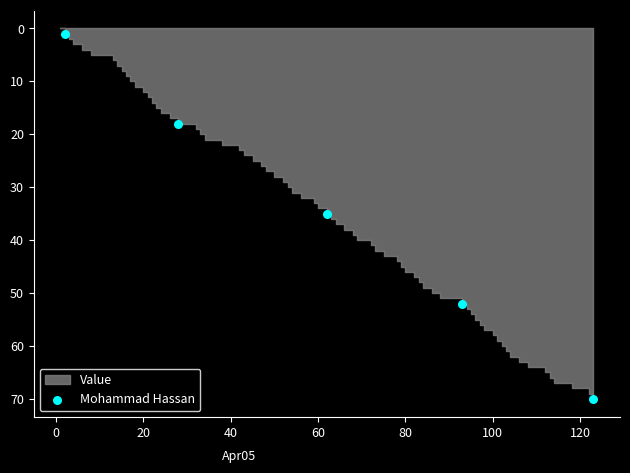

What is the average Y value?

35